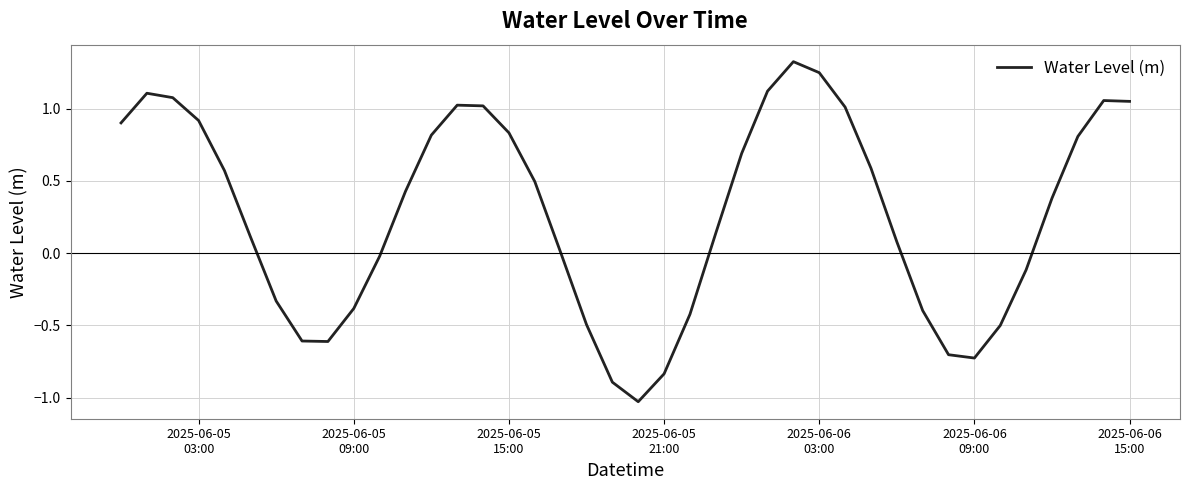

What is the difference between the maximum and minimum values?

2.4